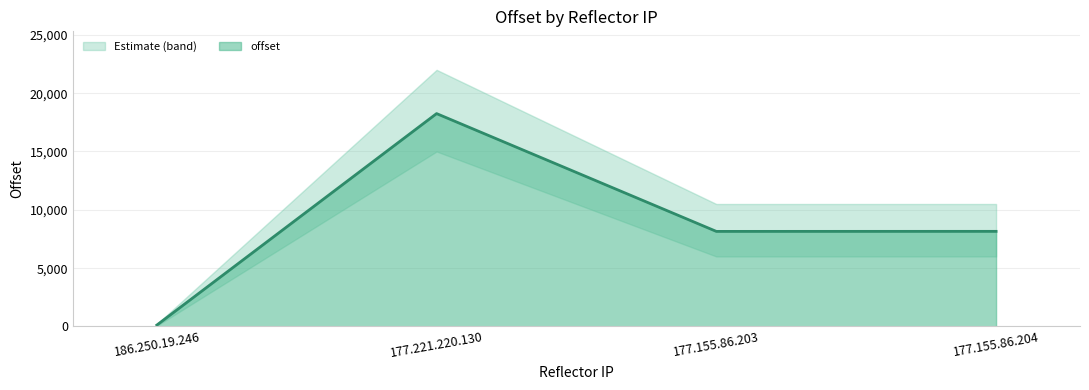

Where is the first local maximum?

177.221.220.130